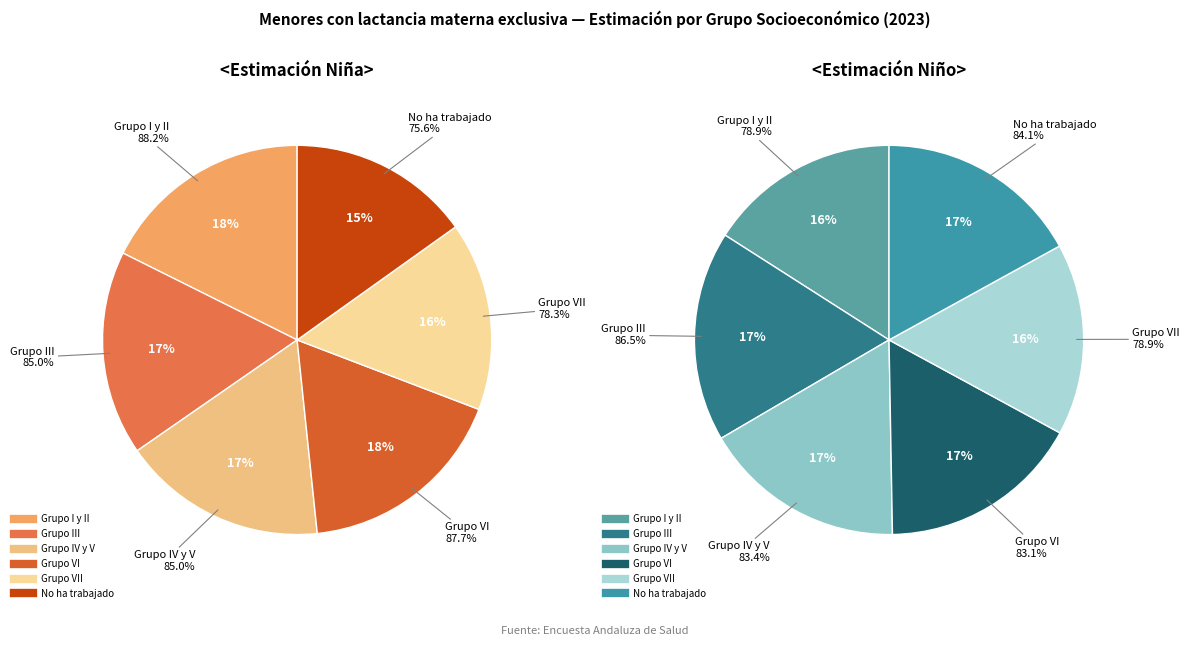

Which slice is the largest?

Grupo I y II